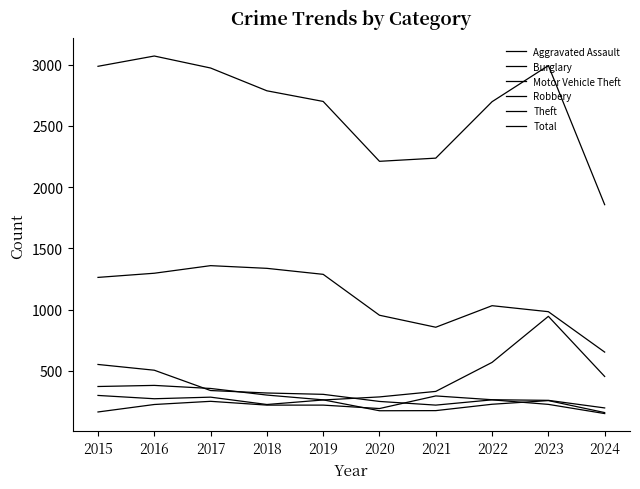

Does the chart display data point markers on the line(s)?

No